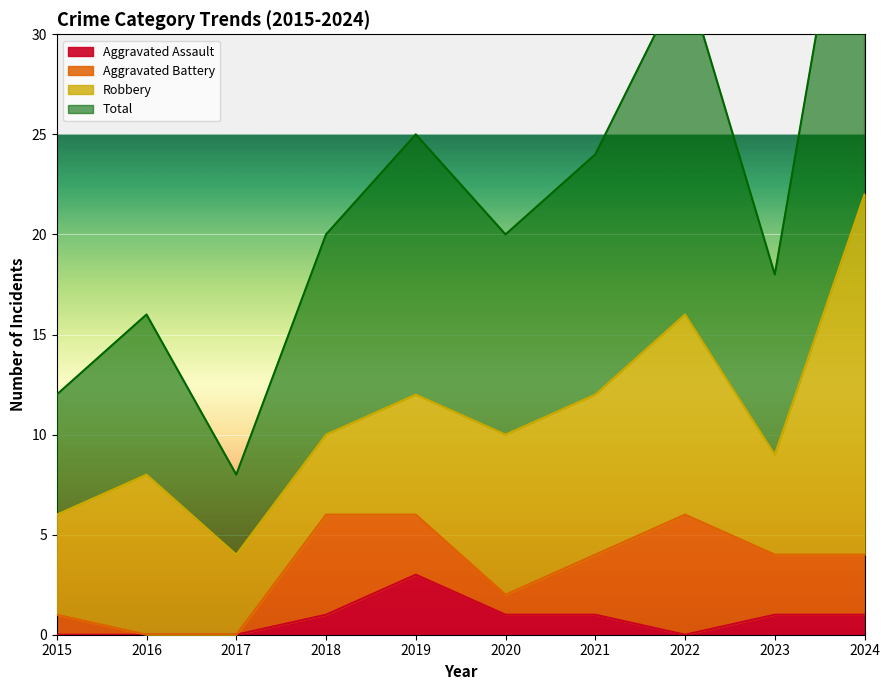

True or false: Total and Aggravated Assault cross at least once.

False